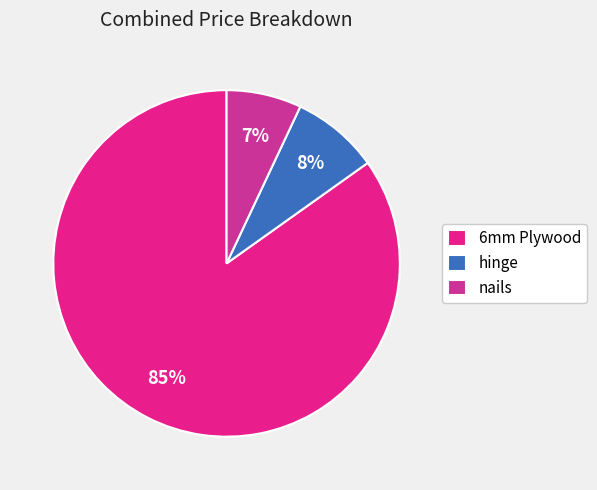

Combined, what portion of the pie is nails and 6mm Plywood?

91.8%